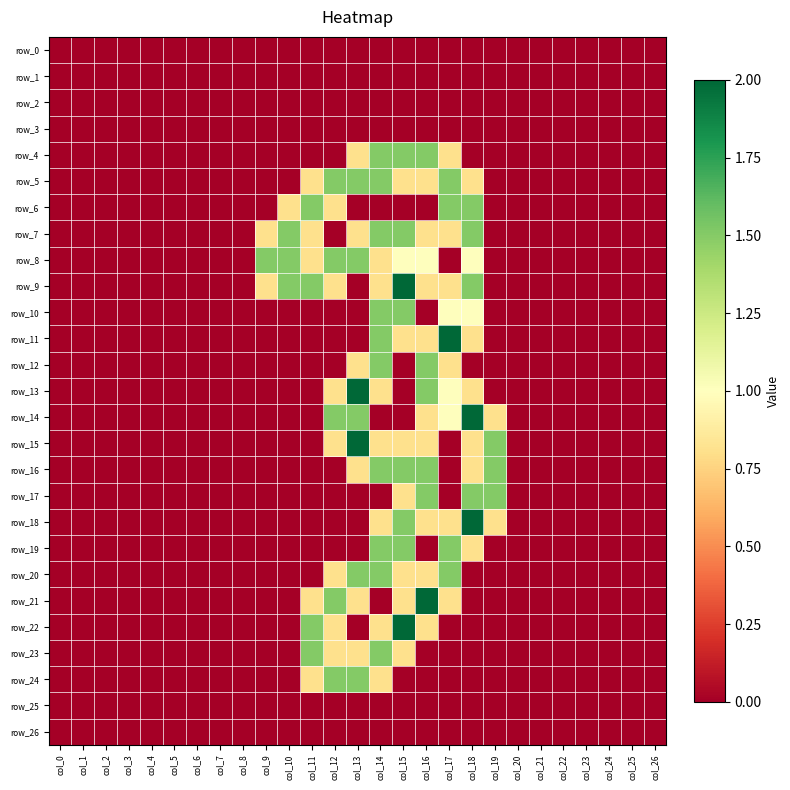

Which series has the largest total across all categories?

row_8